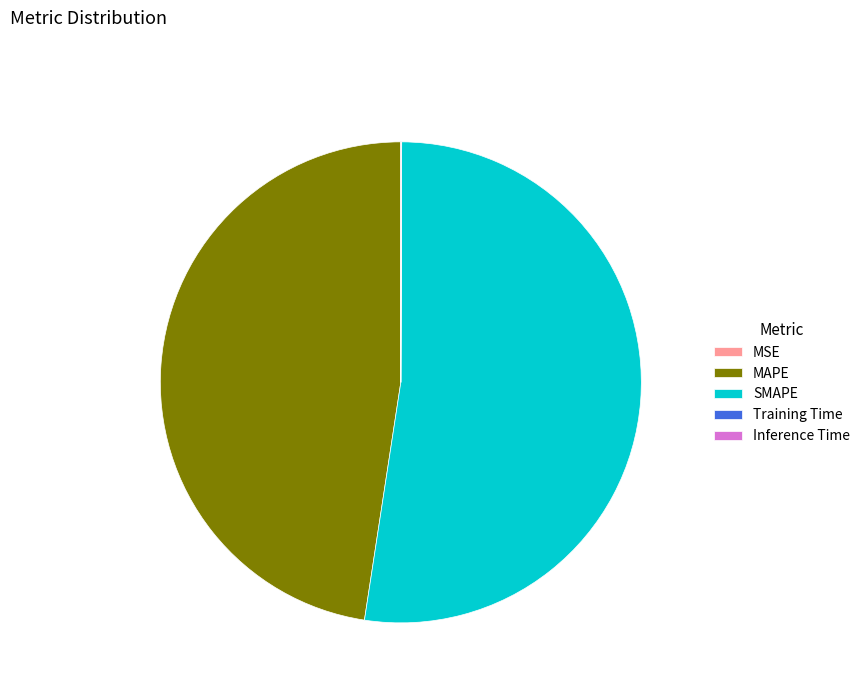

Between SMAPE and MAPE, which is larger?

SMAPE